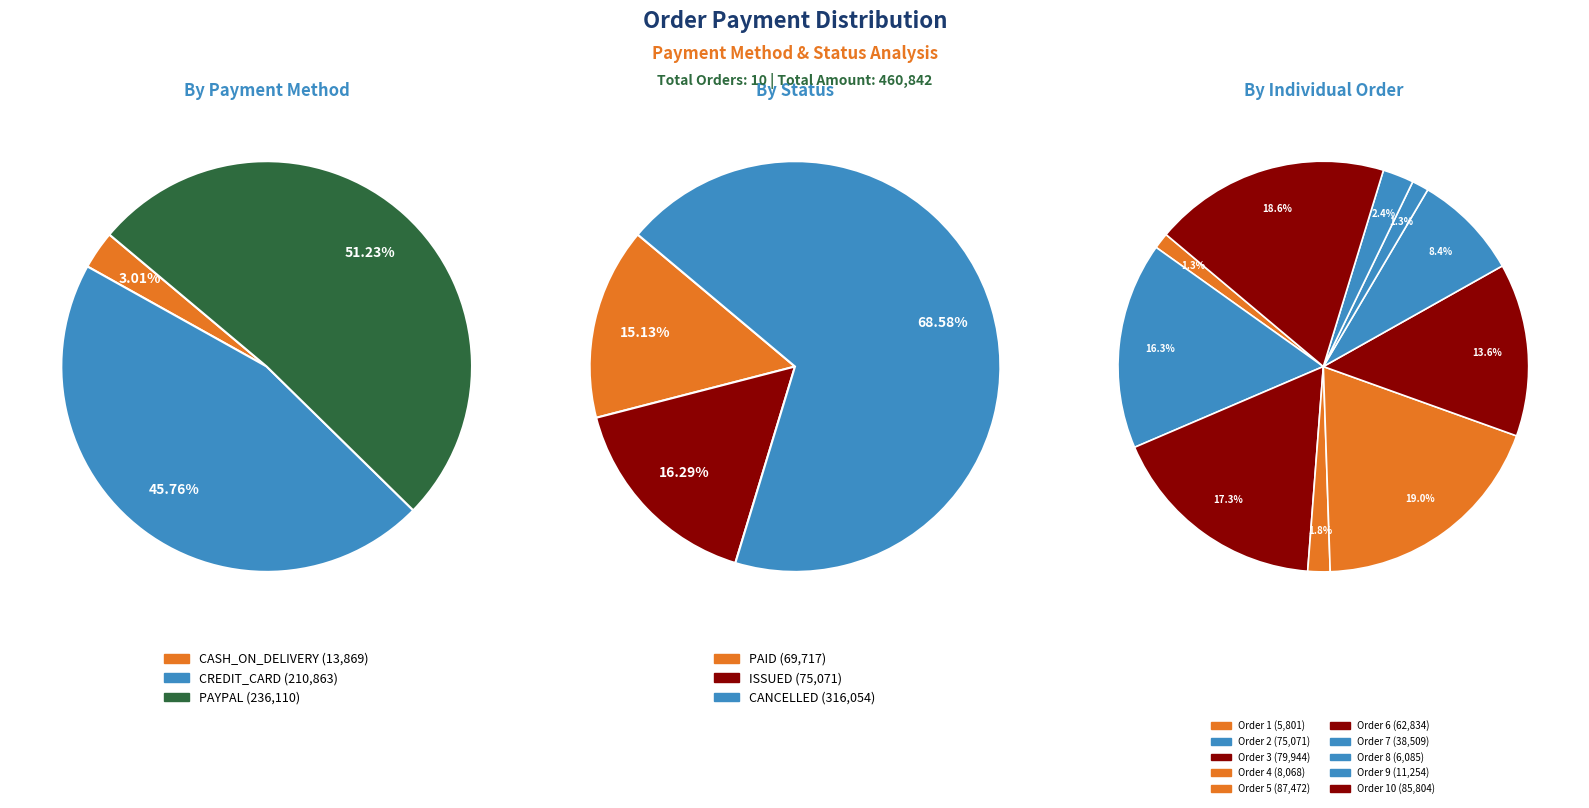

Is there any slice that represents more than half of the pie?

No